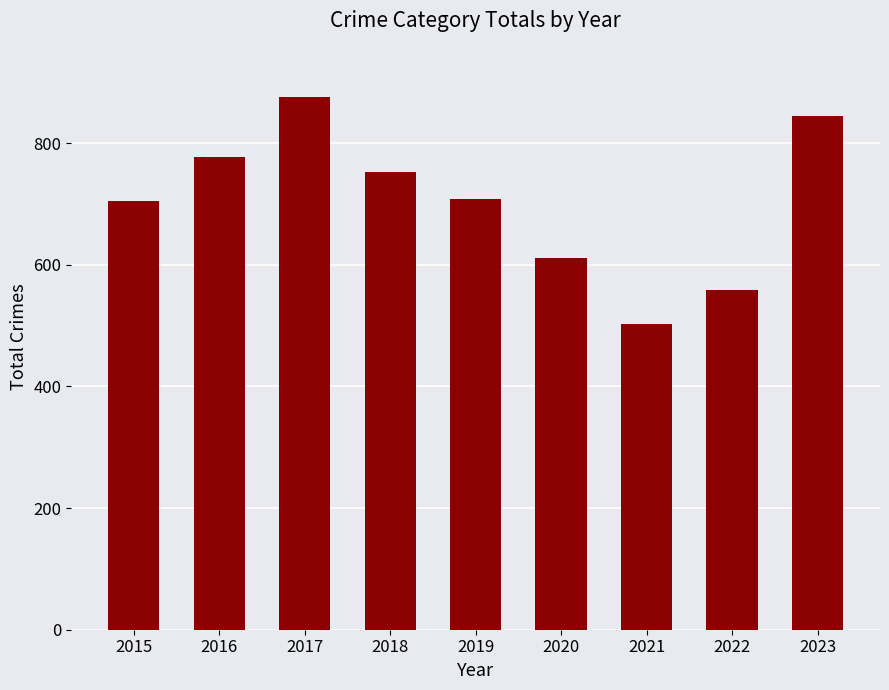

Reading left to right, transcribe all the data shown in this chart.

705	778	876	752	709	611	502	558	845